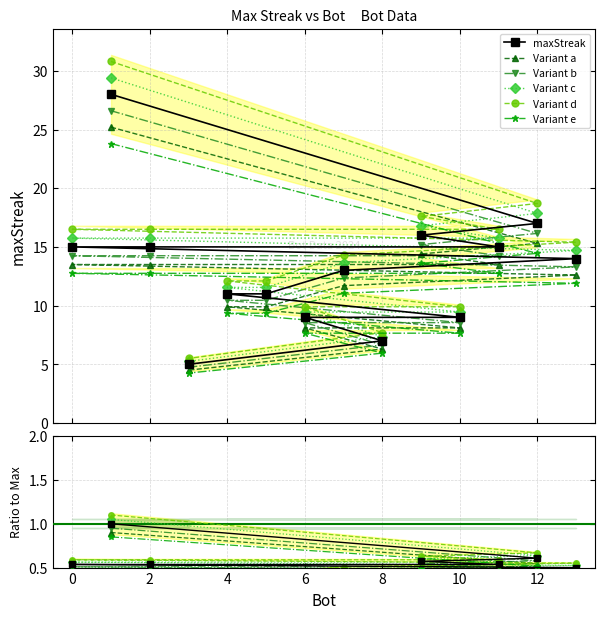

What is the average value?

13